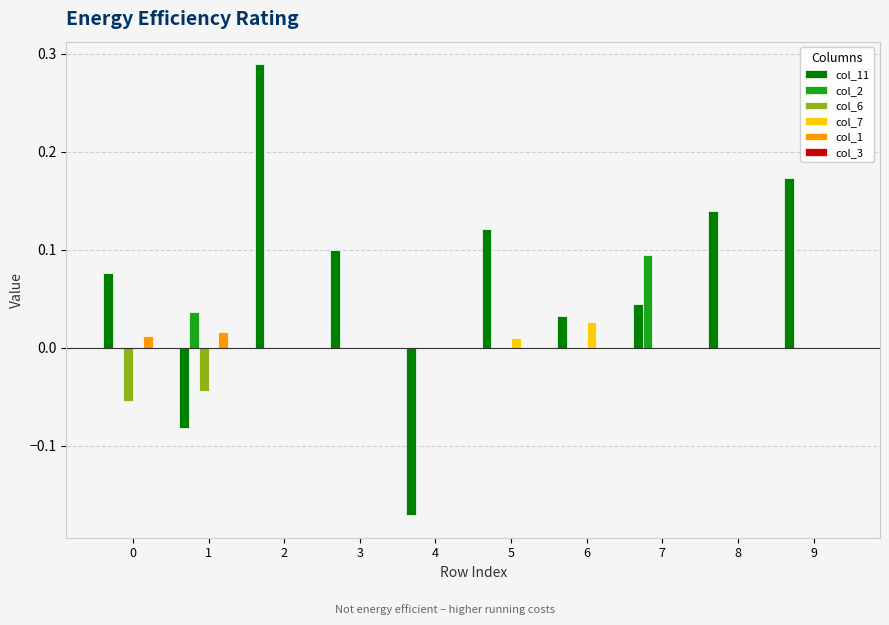

Which series has the largest range (max minus min)?

col_11